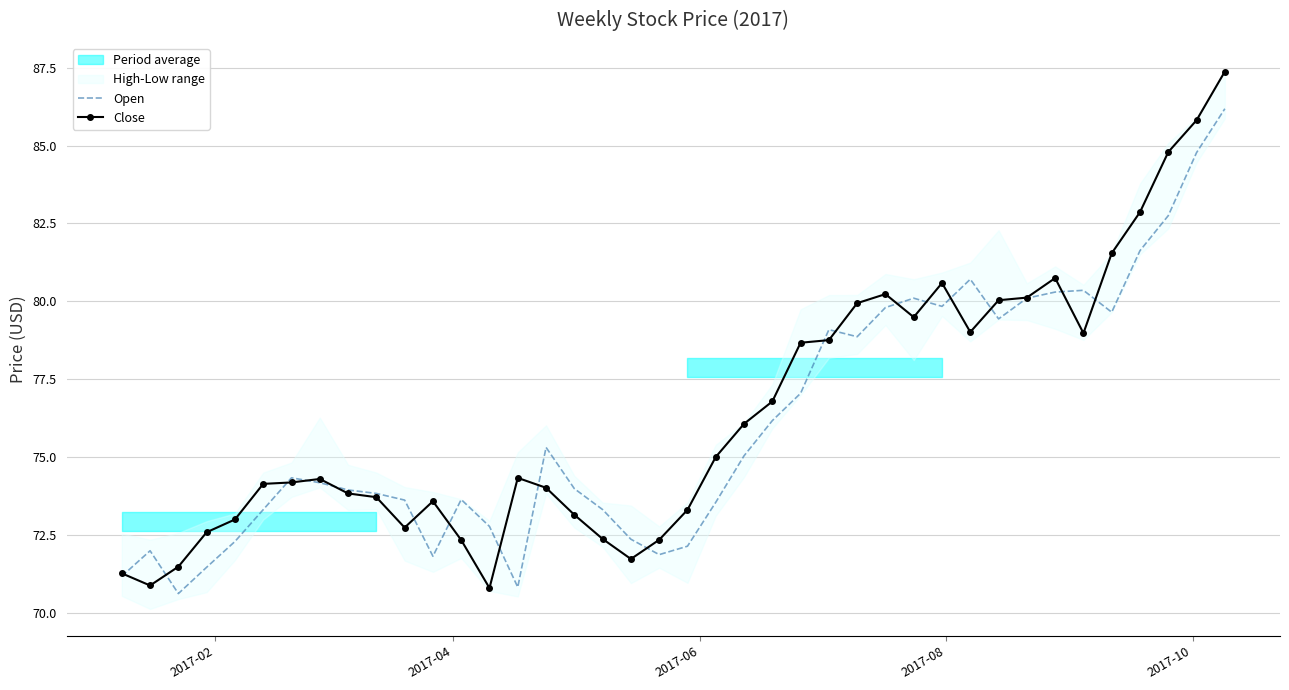

List the series in order of their overall mean, lowest first.

Open, Close